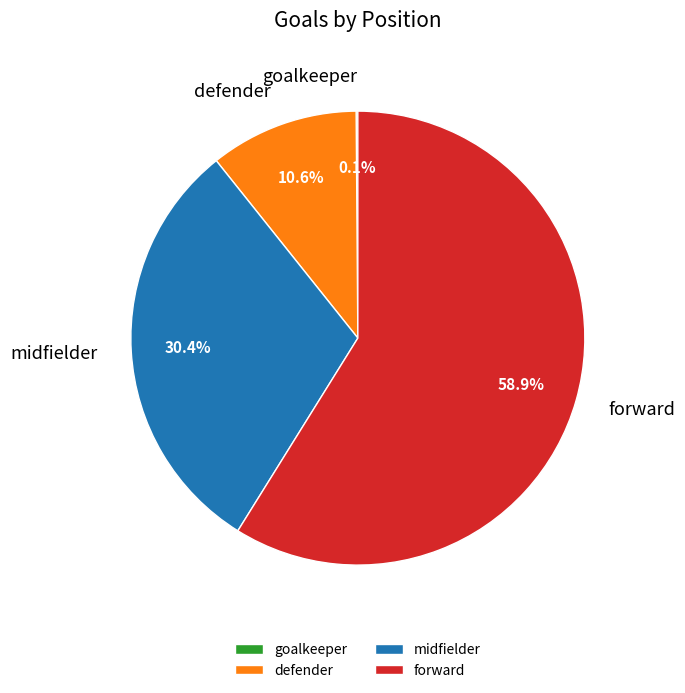

To the nearest percent, what is the average slice percentage?

25%